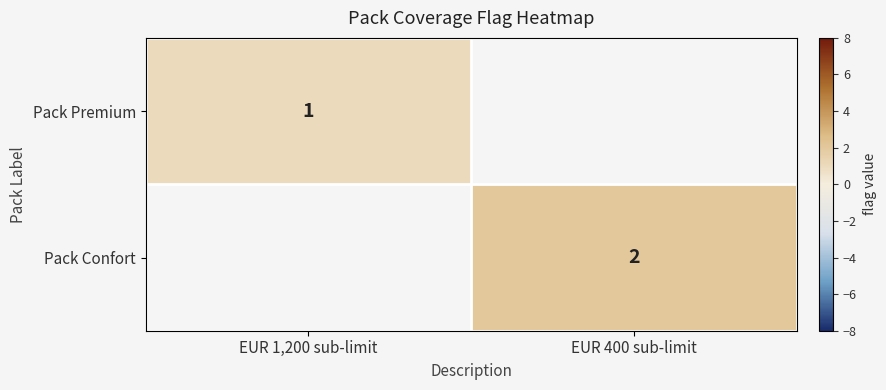

The value of Pack Confort at EUR 400 sub-limit is 3. True or false?

False